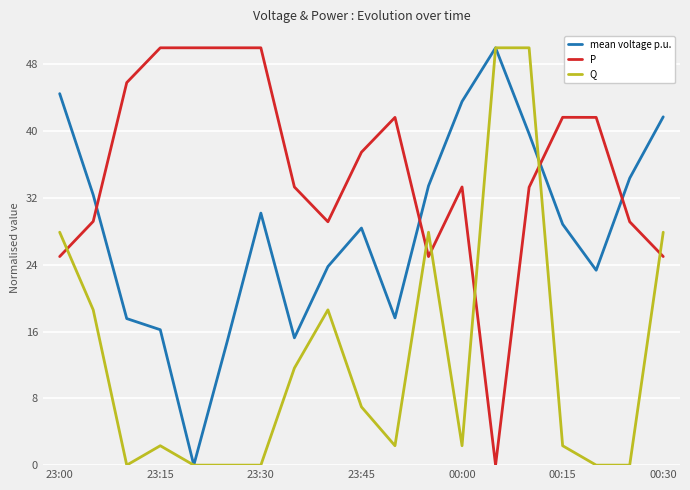

What is the greatest value displayed?

50.0